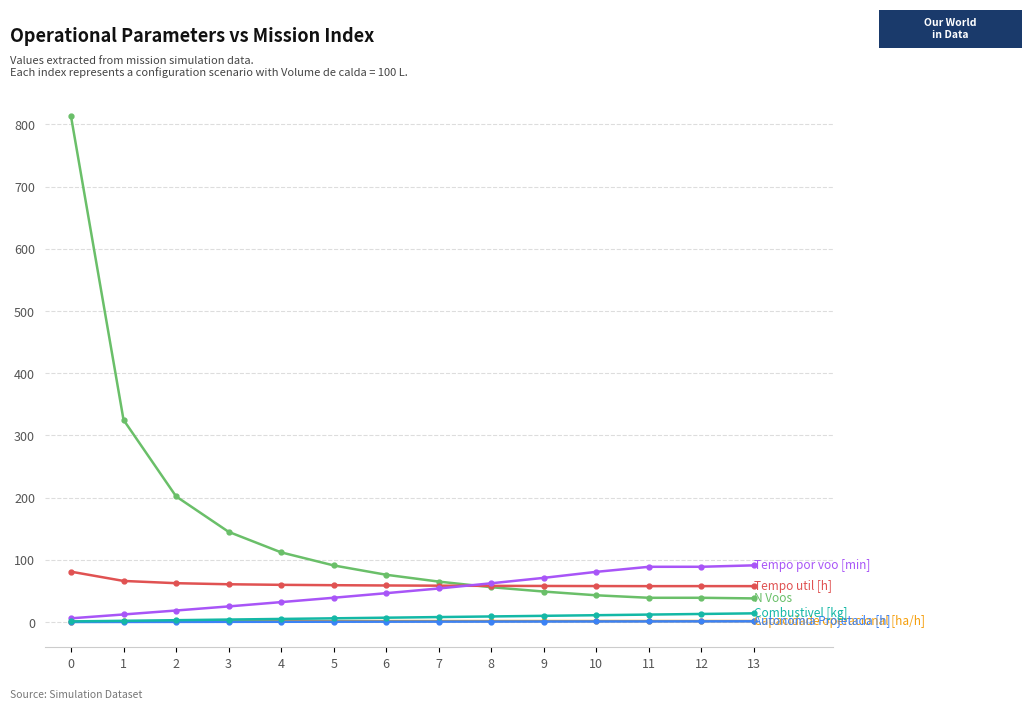

What is the greatest value displayed?

813.0